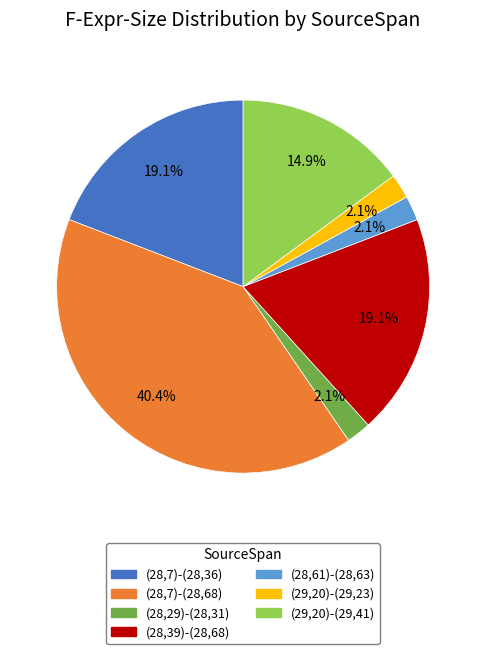

Is there a majority slice in this chart?

No